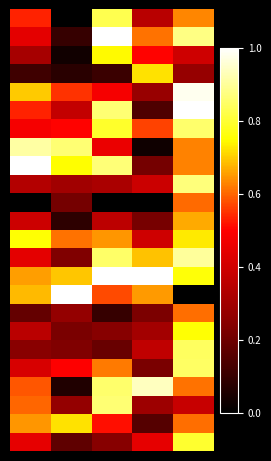

How many distinct data groups are displayed?

24